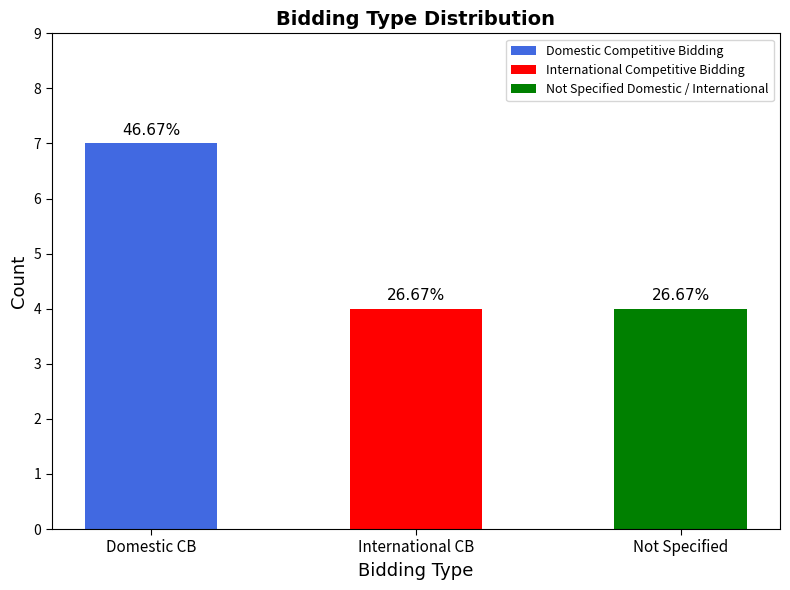

Where is the data nearest to the value 5?

International CB